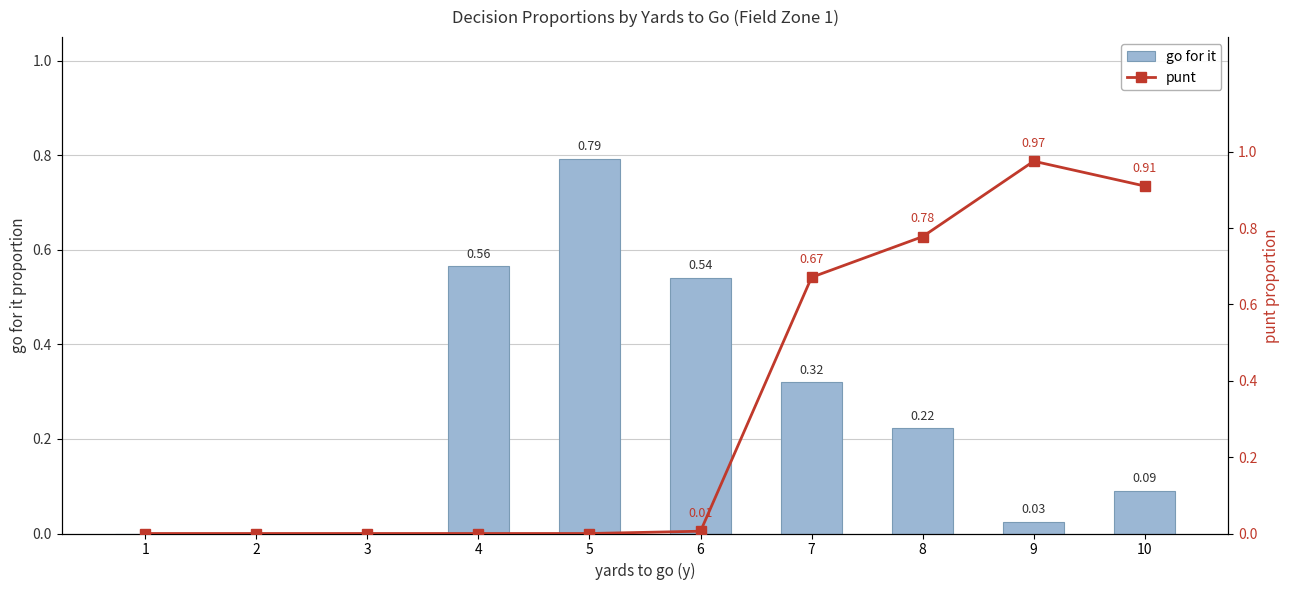

What is the total value across all series at 9?

1.0